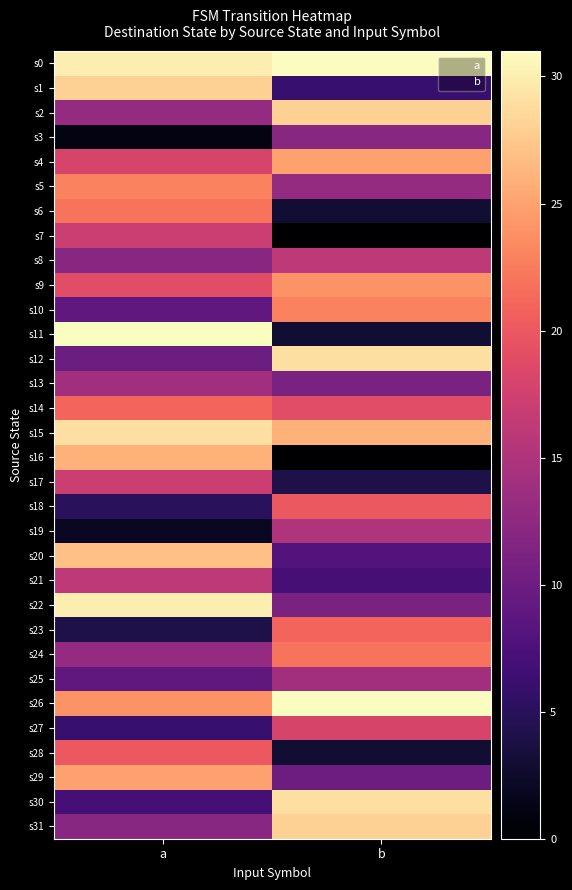

Reading left to right, transcribe all the data shown in this chart.

s0: a=30	b=31
s1: a=28	b=6
s2: a=13	b=28
s3: a=1	b=12
s4: a=18	b=25
s5: a=23	b=13
s6: a=22	b=3
s7: a=17	b=0
s8: a=12	b=16
s9: a=19	b=24
s10: a=9	b=23
s11: a=31	b=3
s12: a=10	b=29
s13: a=14	b=11
s14: a=21	b=19
s15: a=29	b=26
s16: a=26	b=0
s17: a=17	b=4
s18: a=5	b=20
s19: a=2	b=15
s20: a=27	b=8
s21: a=16	b=7
s22: a=30	b=11
s23: a=4	b=21
s24: a=13	b=22
s25: a=9	b=14
s26: a=24	b=31
s27: a=6	b=18
s28: a=20	b=3
s29: a=25	b=10
s30: a=7	b=29
s31: a=12	b=28